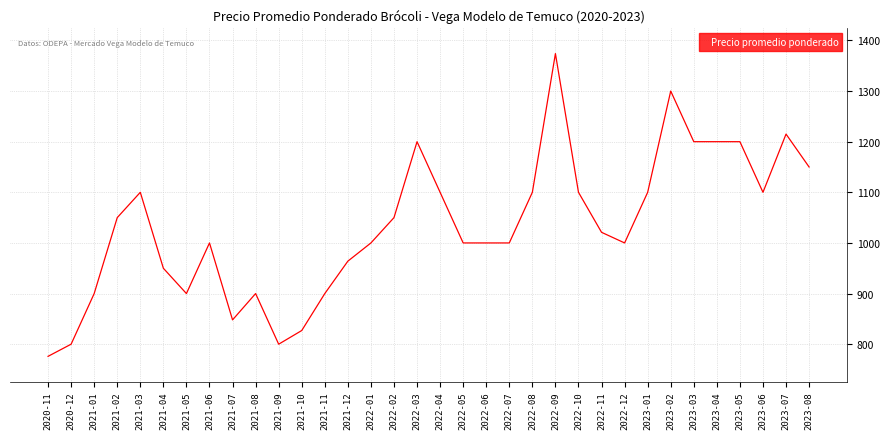

What is the average value?

1033